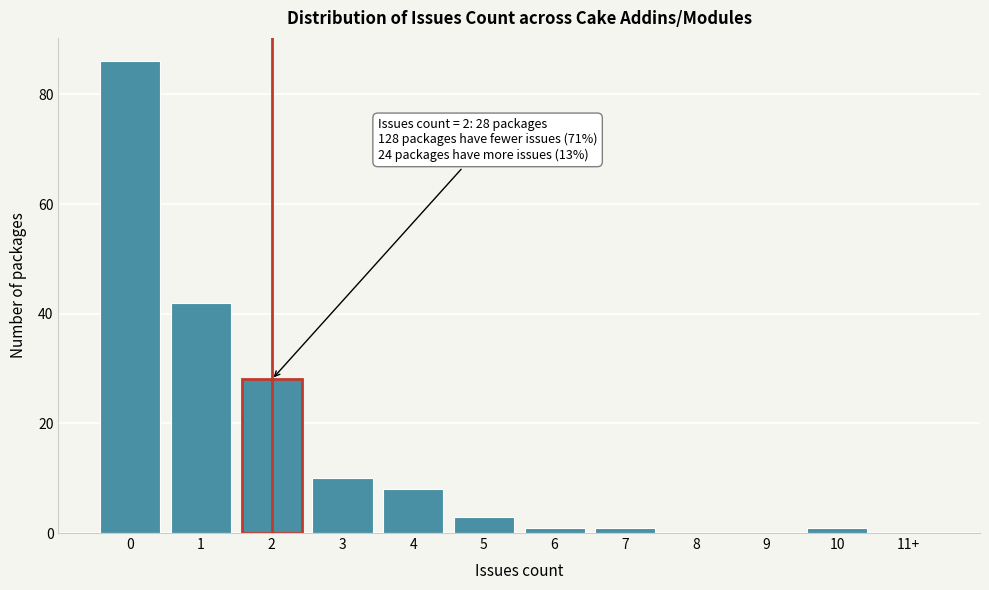

Reading left to right, what are all the values shown in this chart?

0=86	1=42	2=28	3=10	4=8	5=3	6=1	7=1	8=0	9=0	10=1	11+=0